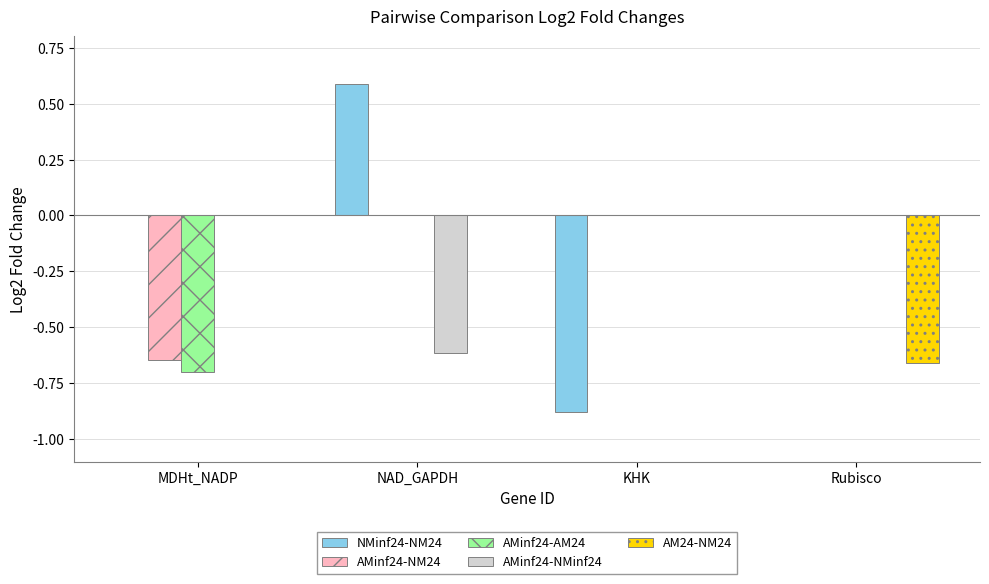

What is the maximum value shown in the chart?

0.6